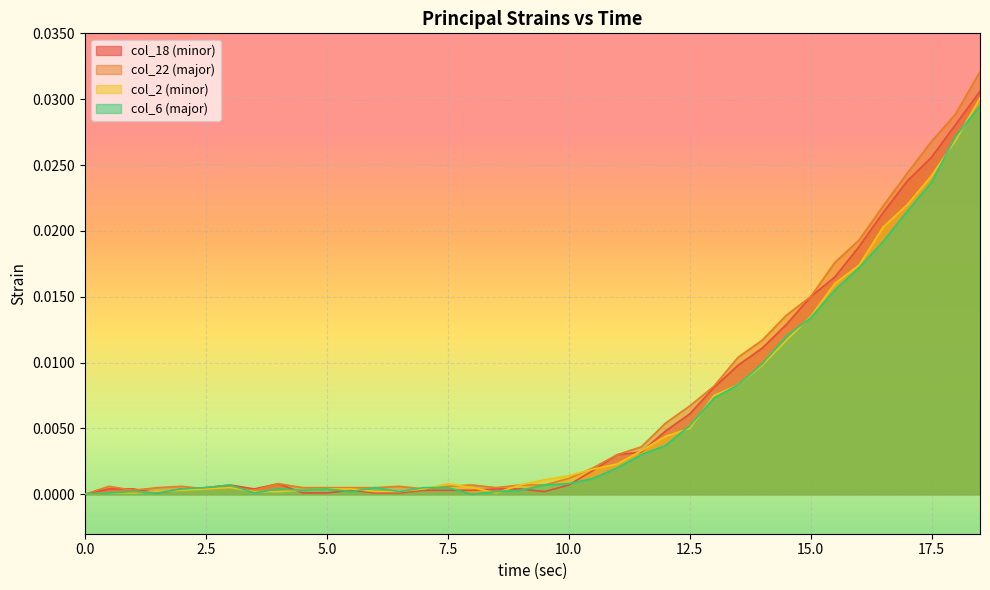

How many values in col_2 (minor) are above zero?

37